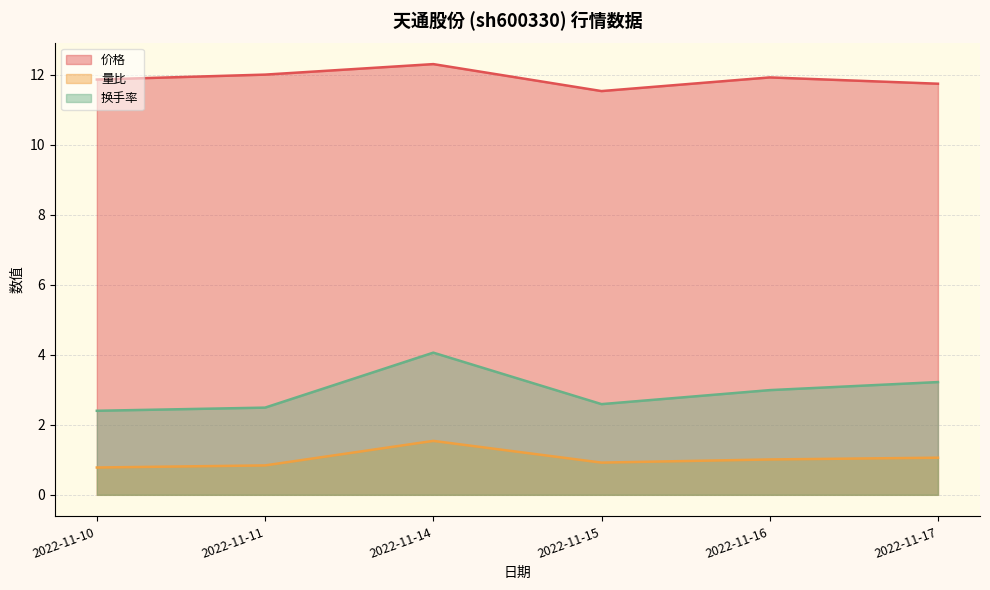

What is the average value of the 换手率 series?

3.0